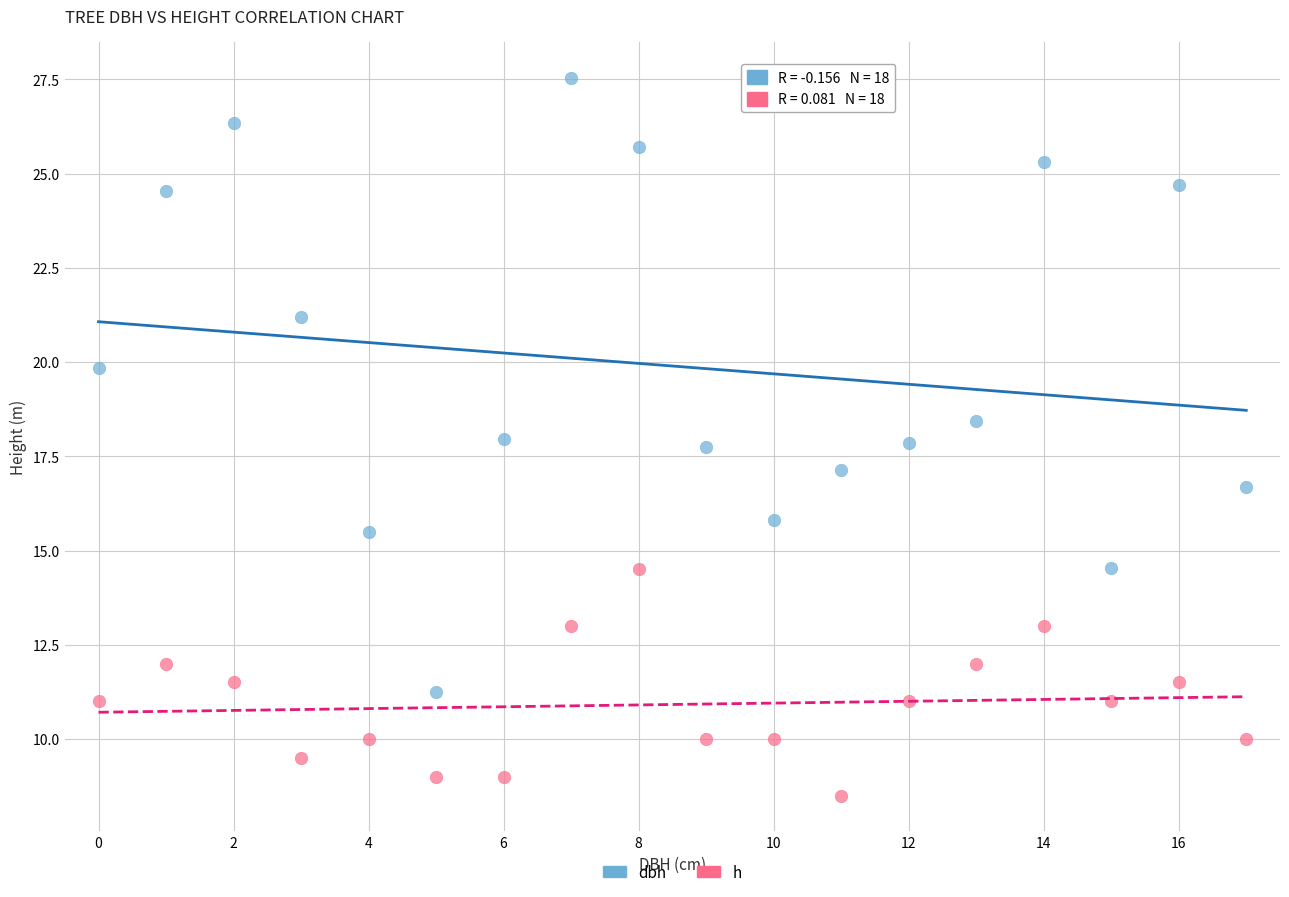

Which series reaches the maximum Y coordinate?

dbh